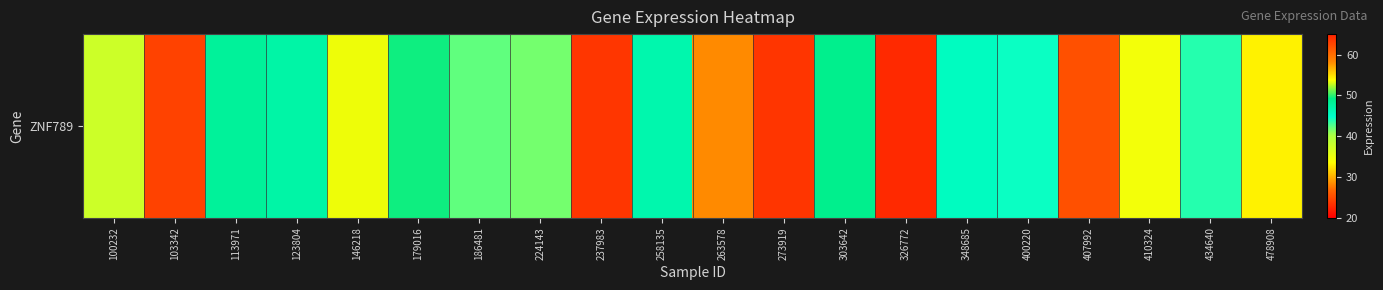

Count the number of values greater than 44.

10